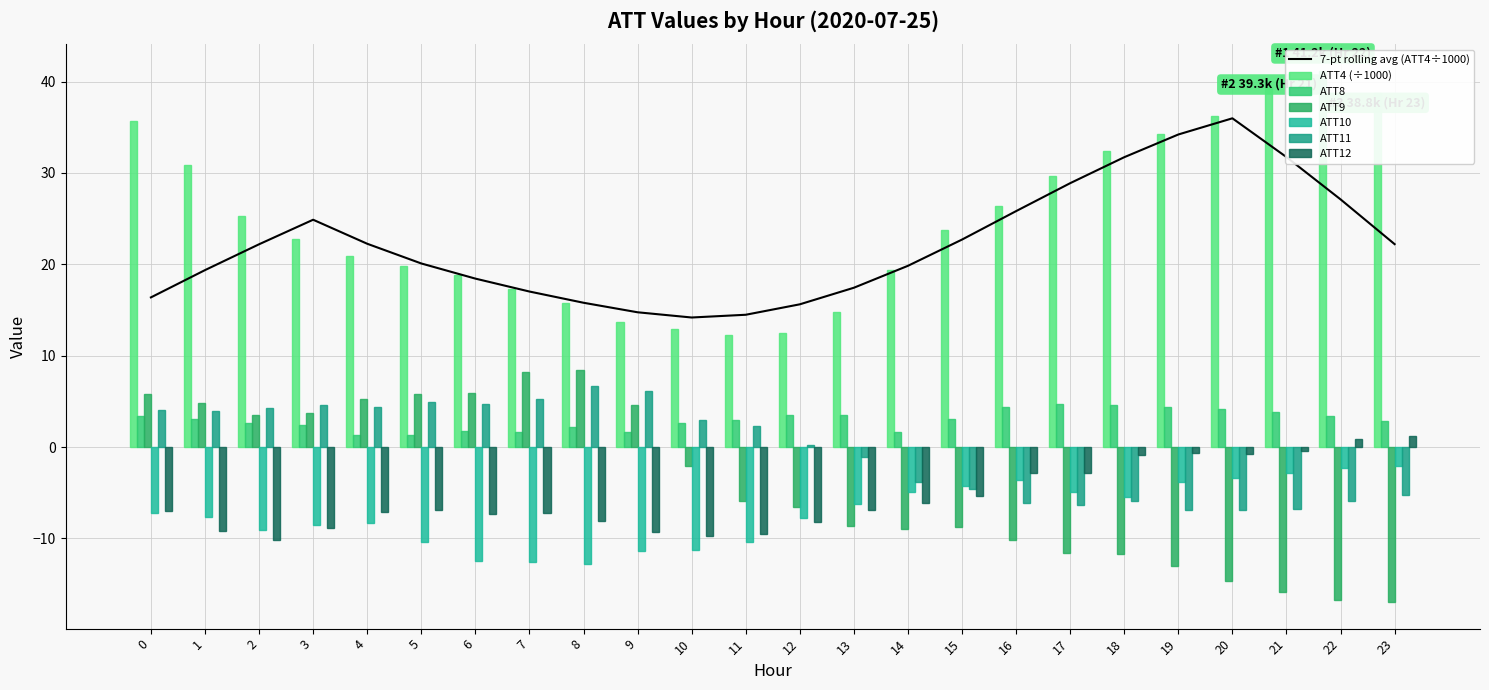

Rank the series at 19 from highest to lowest value.

ATT4, ATT8, ATT12, ATT10, ATT11, ATT9